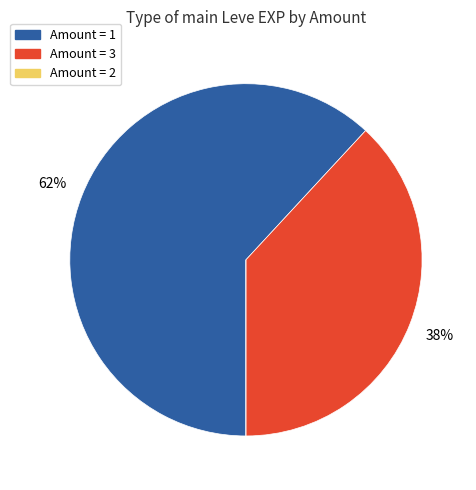

To the nearest percent, what is the difference between the largest and smallest slice percentages?

62%